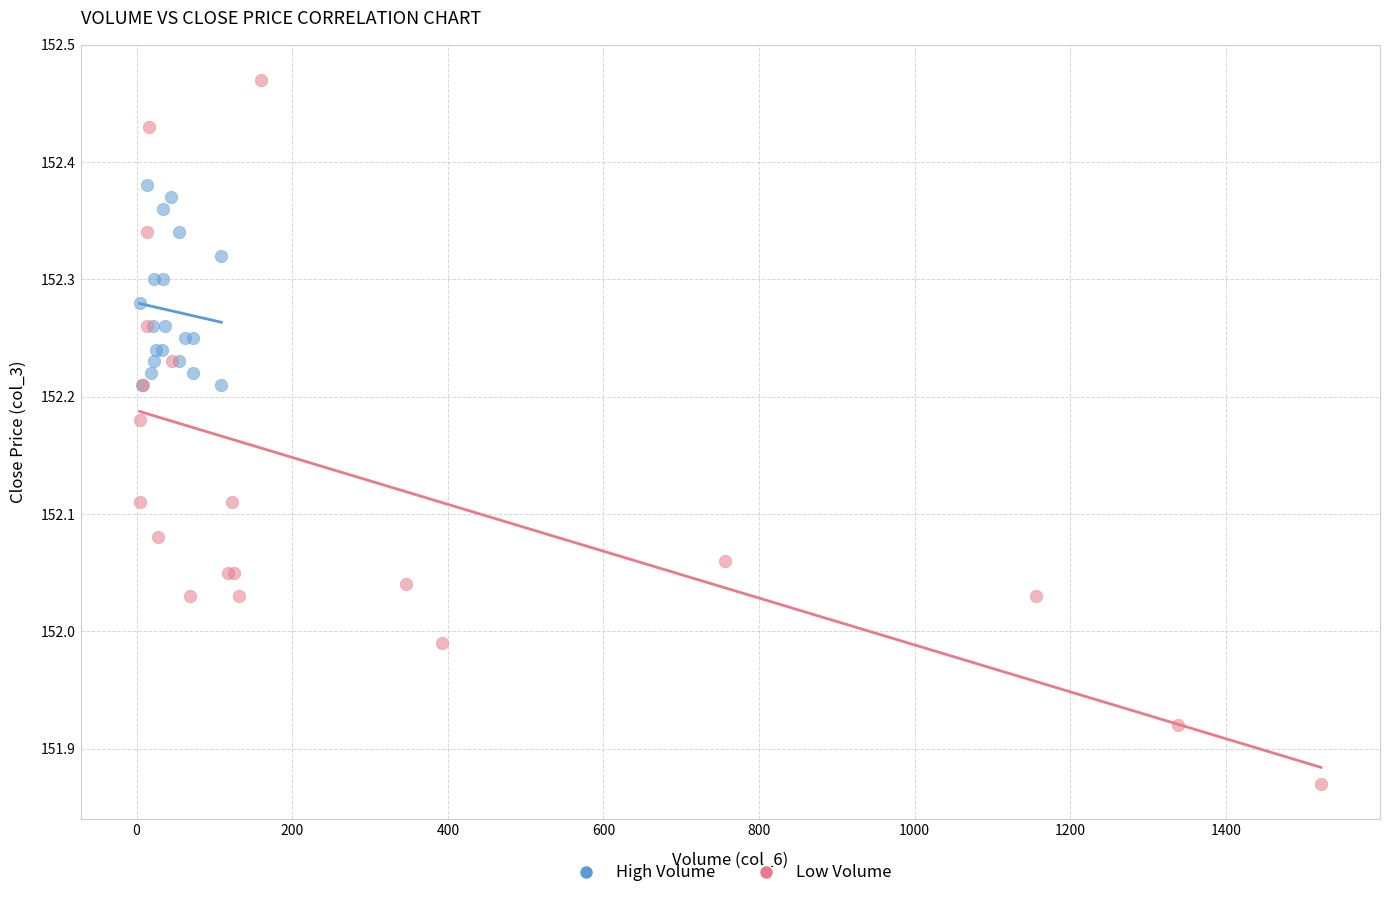

Which series reaches the maximum Y coordinate?

Low Volume